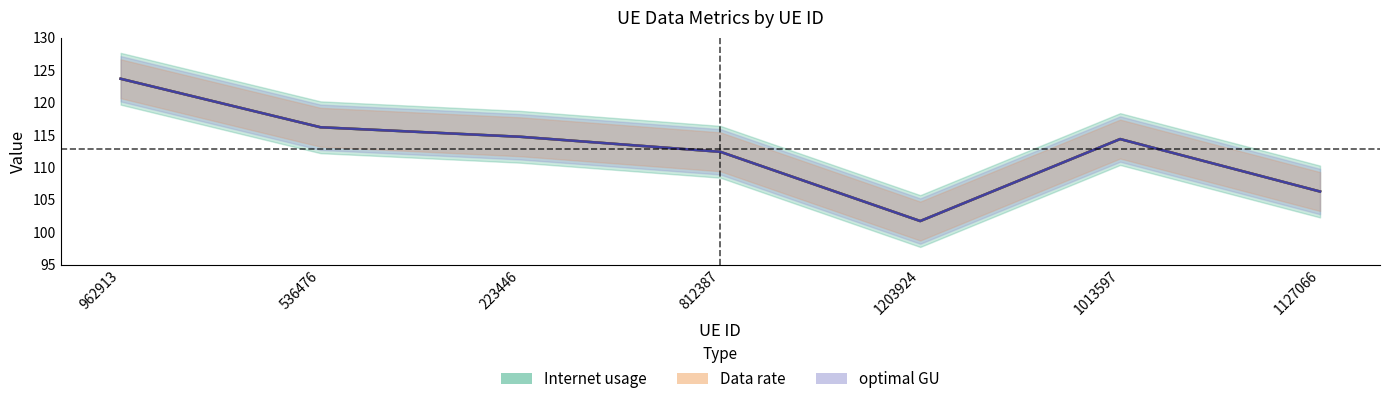

Which series has the largest total across all categories?

Internet usage